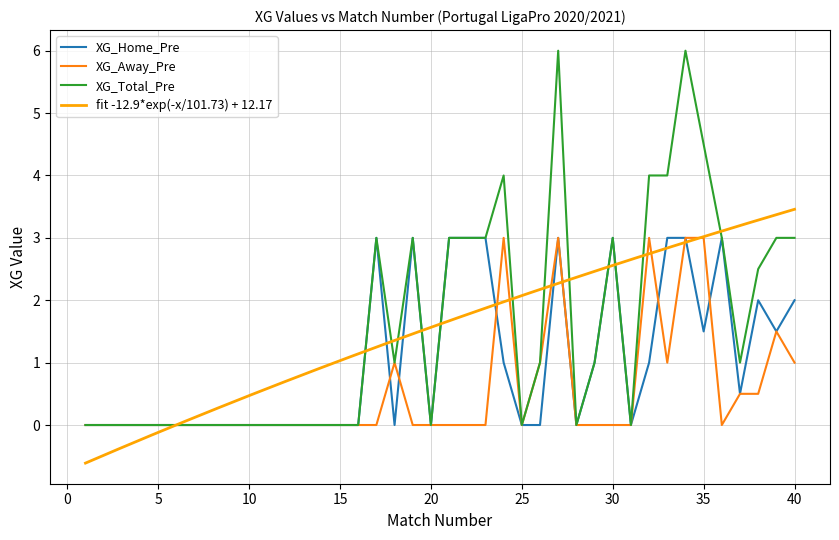

True or false: XG_Away_Pre and XG_Home_Pre intersect in this chart.

True